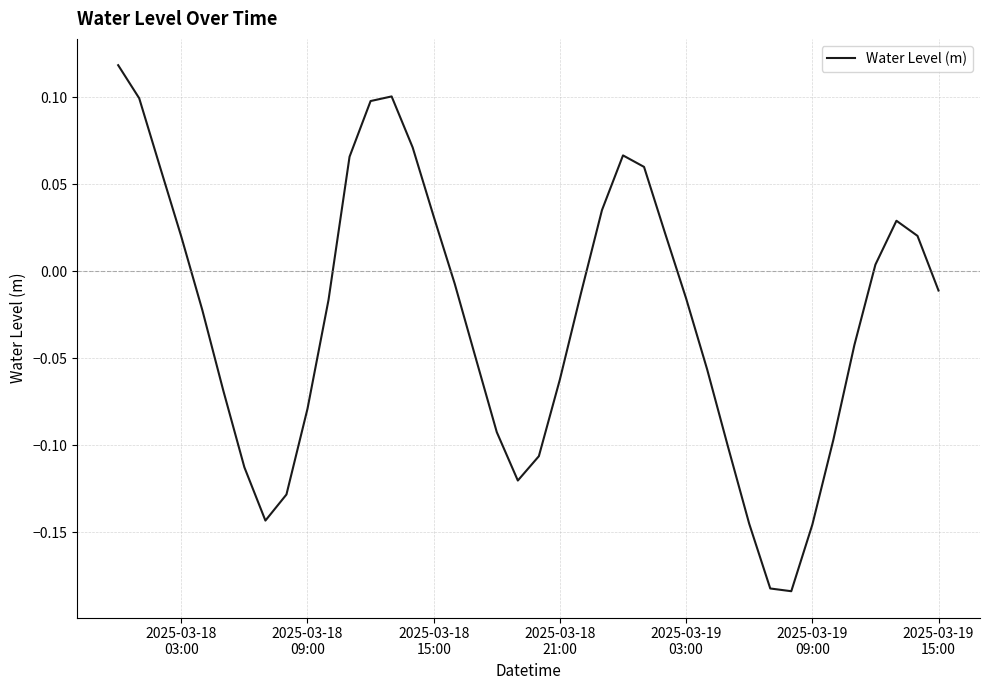

How many values exceed 0?

16